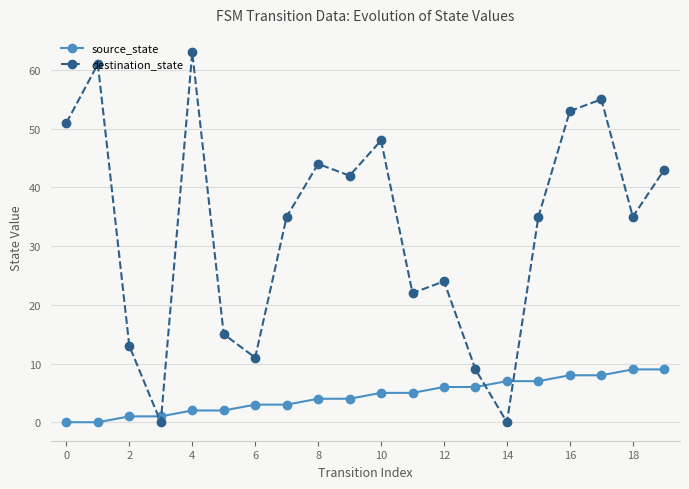

What is the maximum value shown in the chart?

63